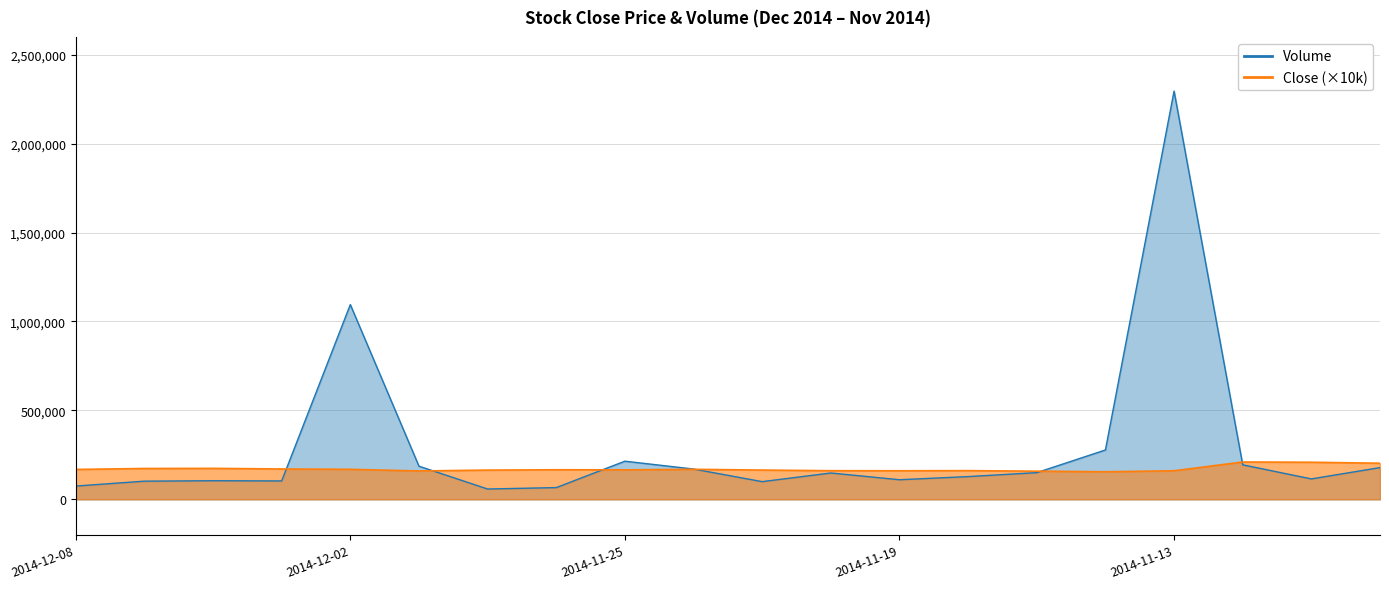

Rank the series by their maximum value, from highest to lowest.

Volume, Close